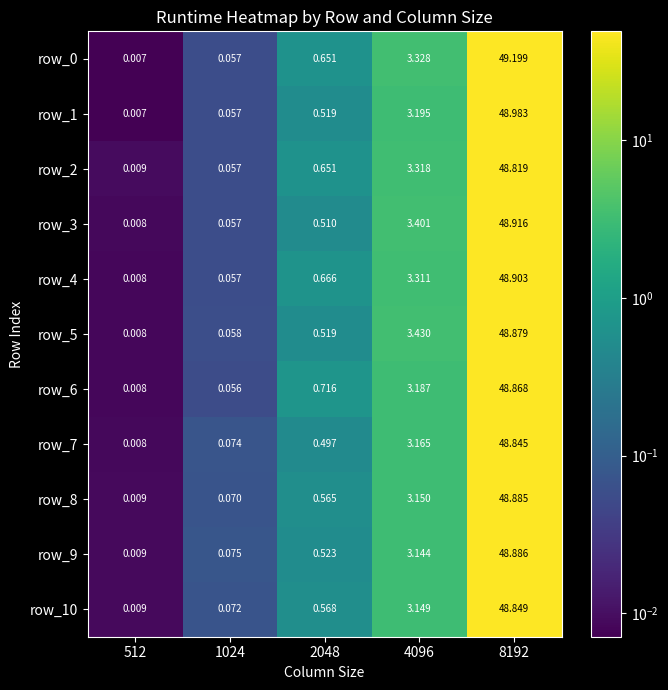

Which series changed the most between 2048 and 4096?

row_5